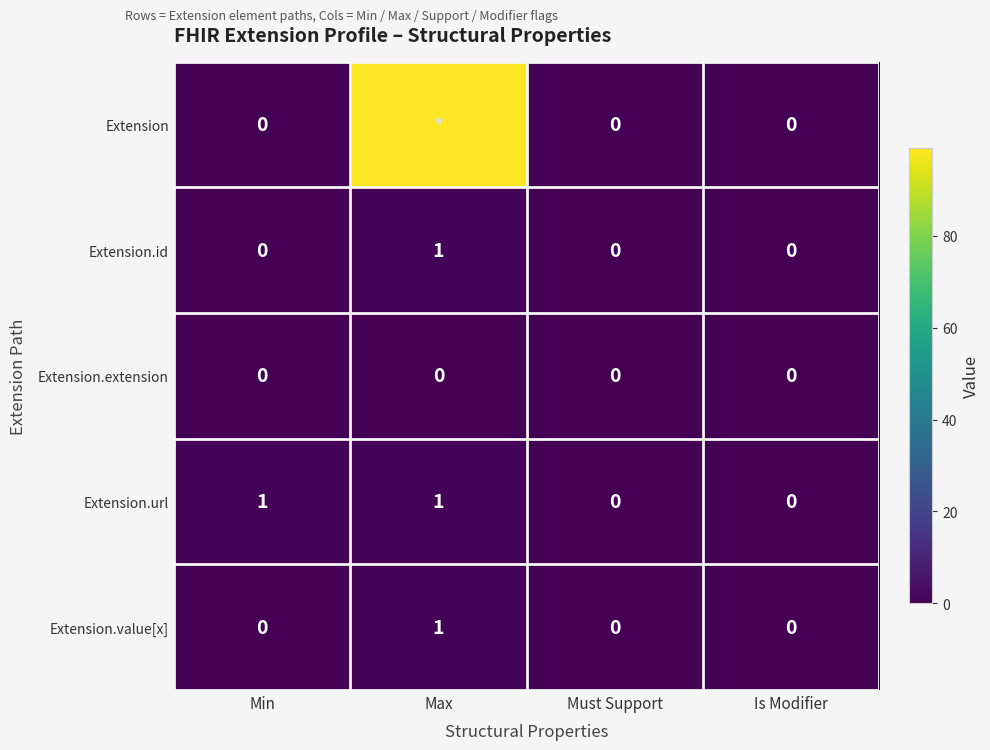

How many values in Extension.value[x] are above zero?

1